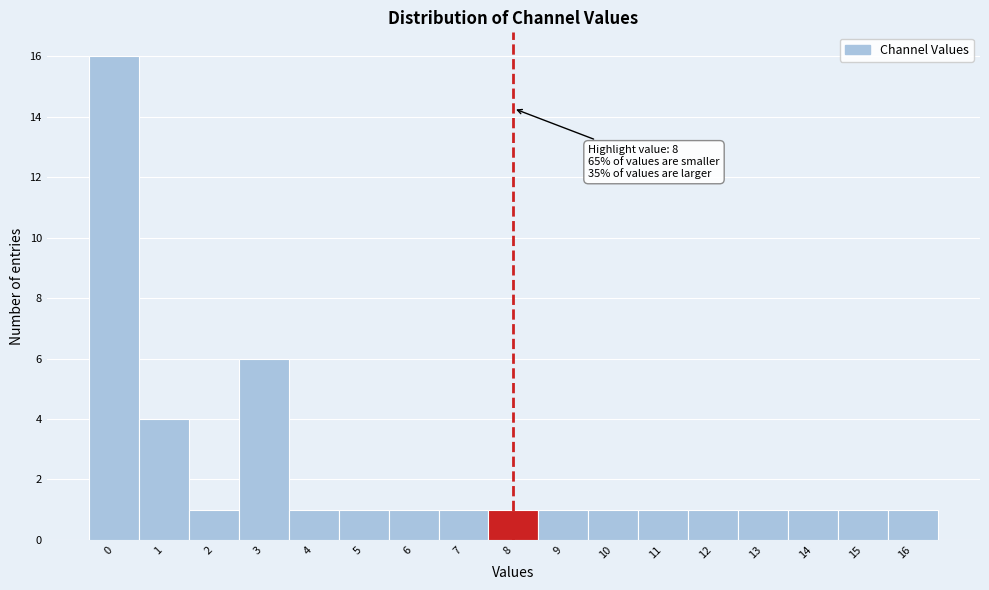

Over which range of the x-axis is the bar tallest?

-0.5 to 0.5